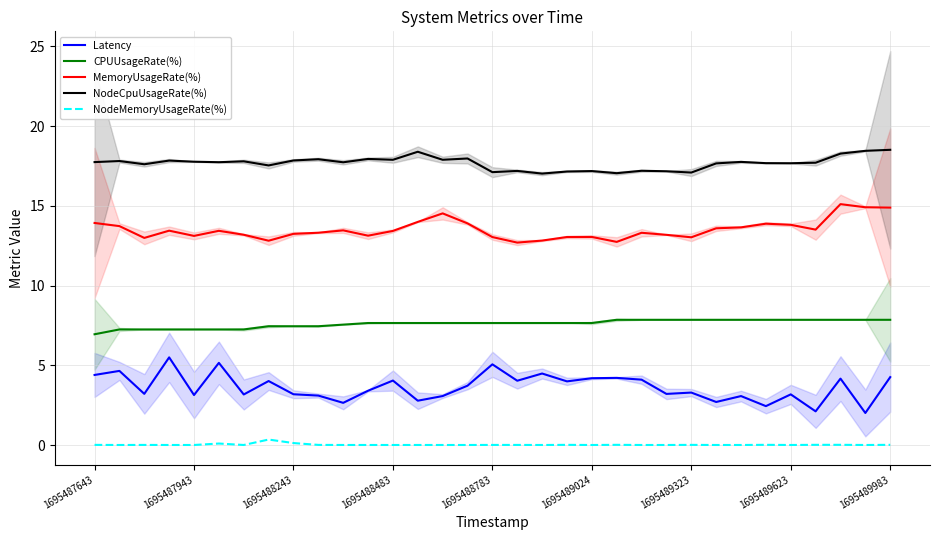

The NodeMemoryUsageRate(%) series shows 0.0 at 1695488783. True or false?

True